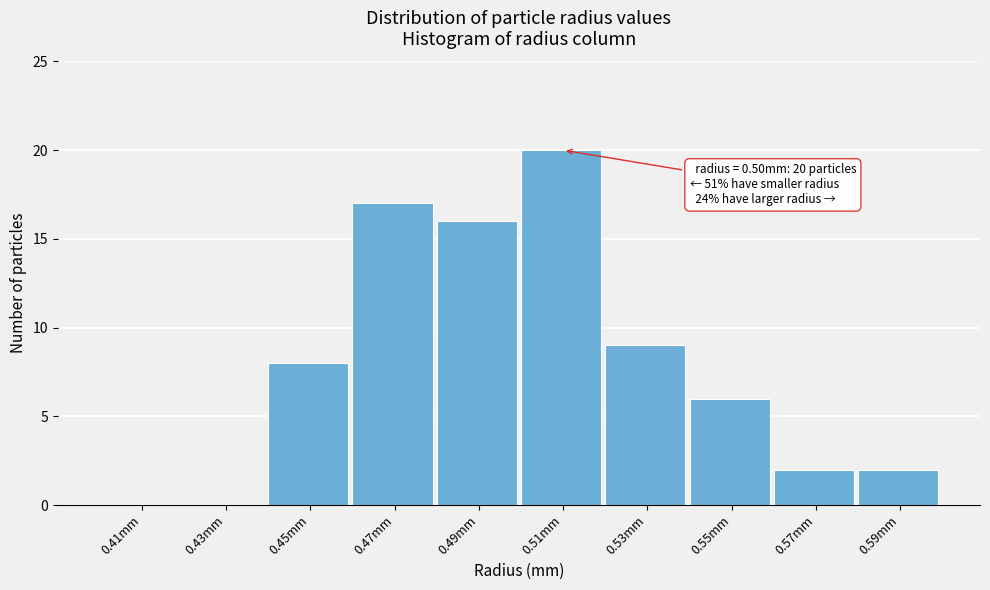

Reading left to right, transcribe all the data shown in this chart.

0.41mm=0	0.43mm=0	0.45mm=8	0.47mm=17	0.49mm=16	0.51mm=20	0.53mm=9	0.55mm=6	0.57mm=2	0.59mm=2